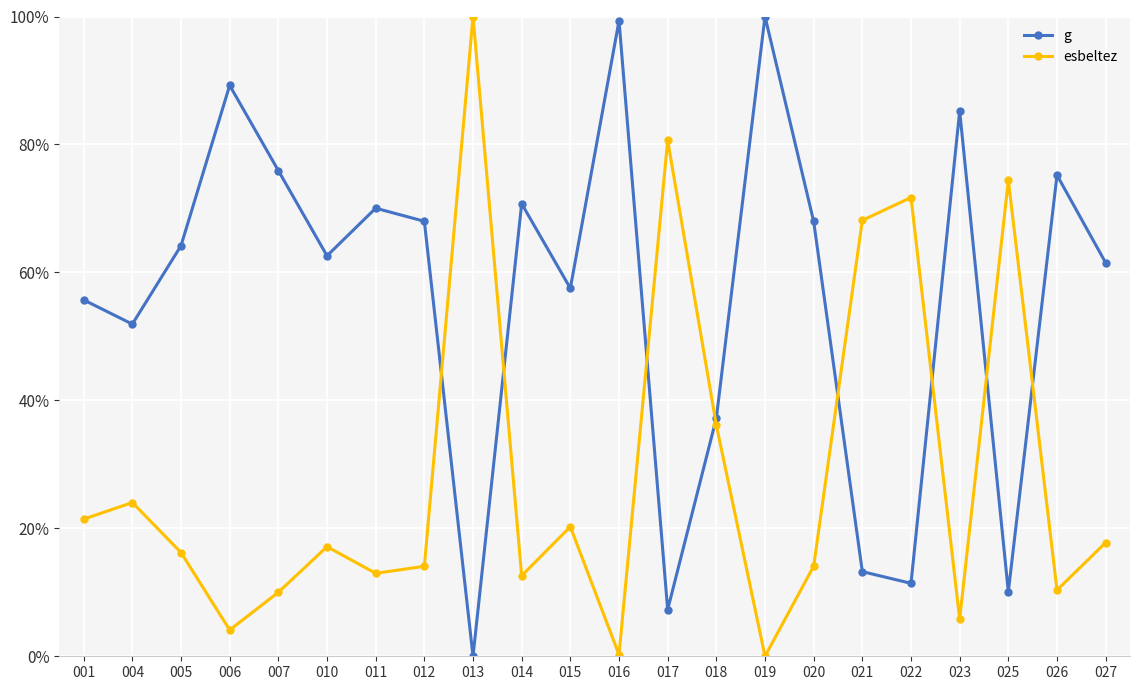

Is it true that g equals 0.3 at 004?

False